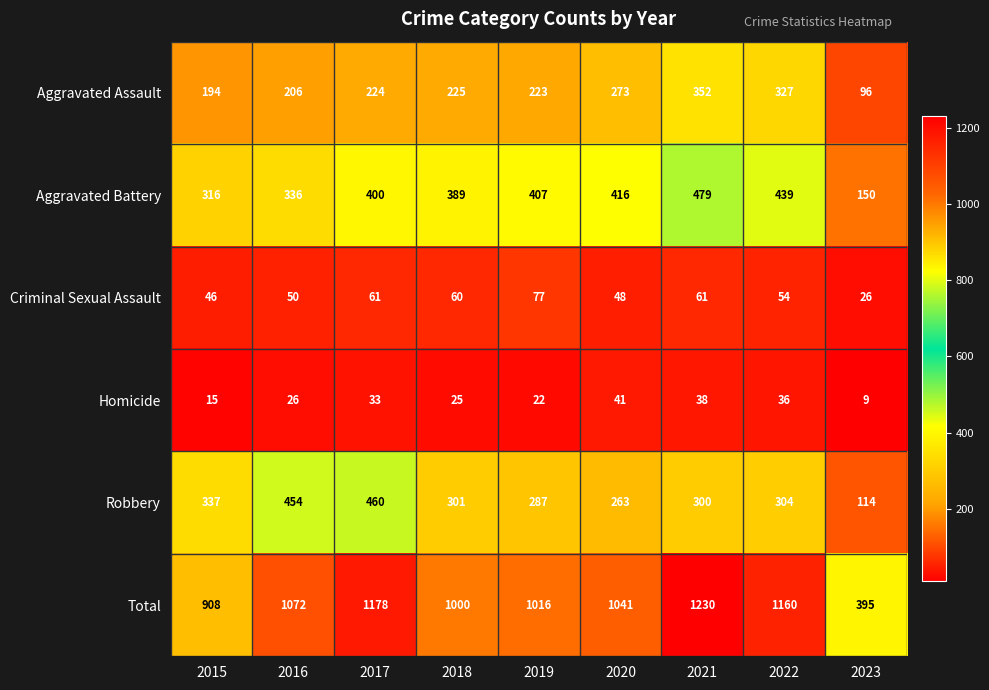

What is the lowest value of the Robbery series?

114